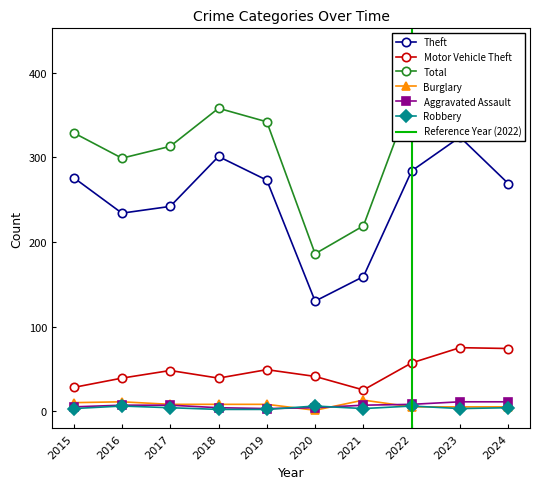

At how many categories does at least one series exceed 352?

4